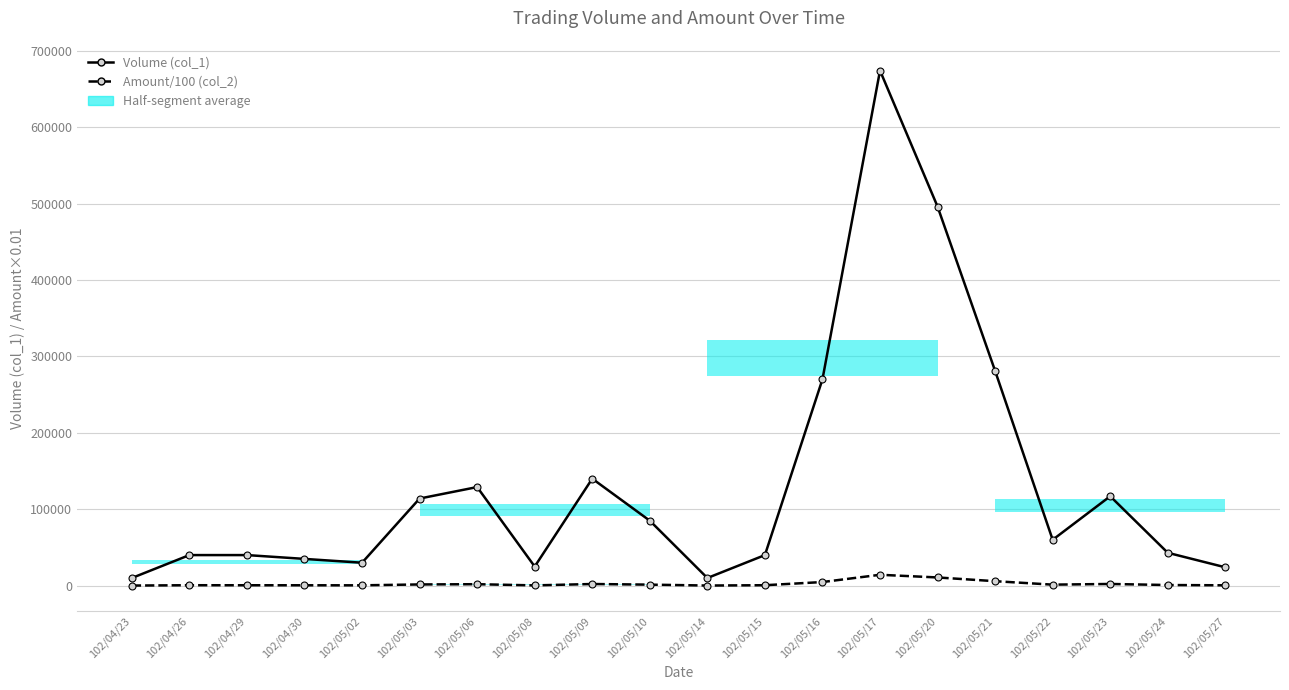

True or false: Volume (col_1) and Amount/100 (col_2) intersect in this chart.

False